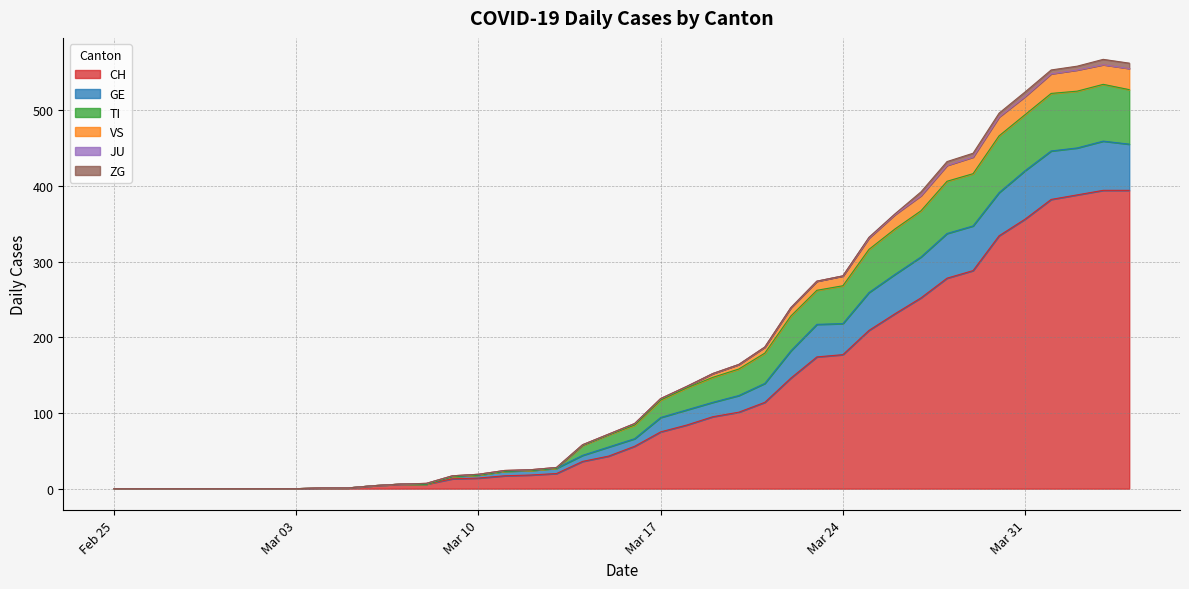

Does the chart display data point markers on the line(s)?

No